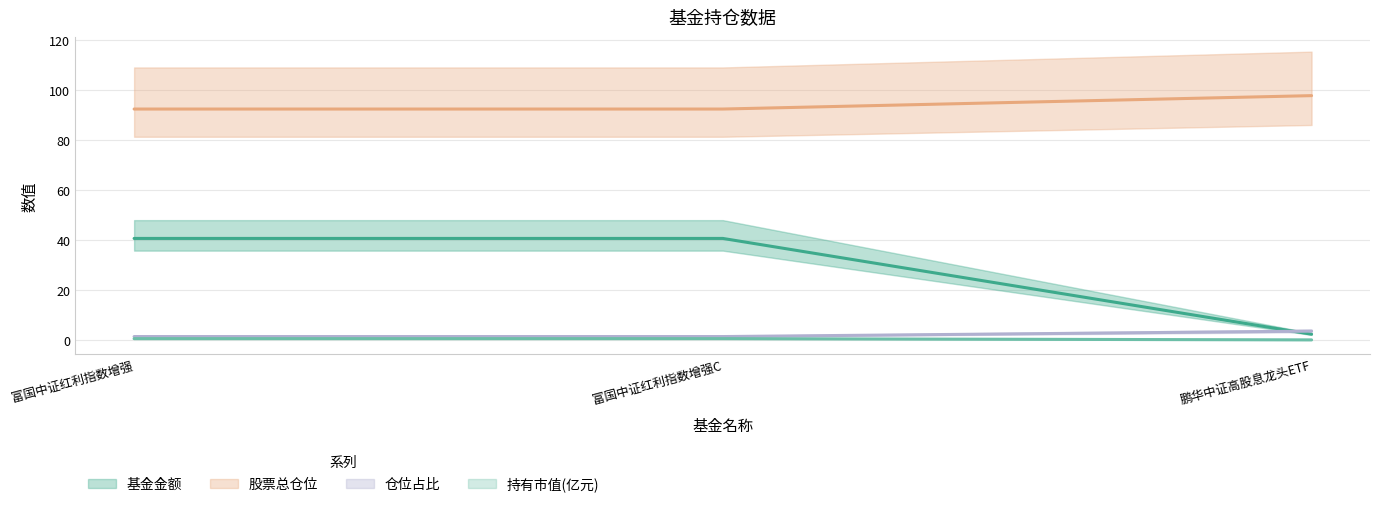

What is the lowest value of the 基金金额 series?

1.4